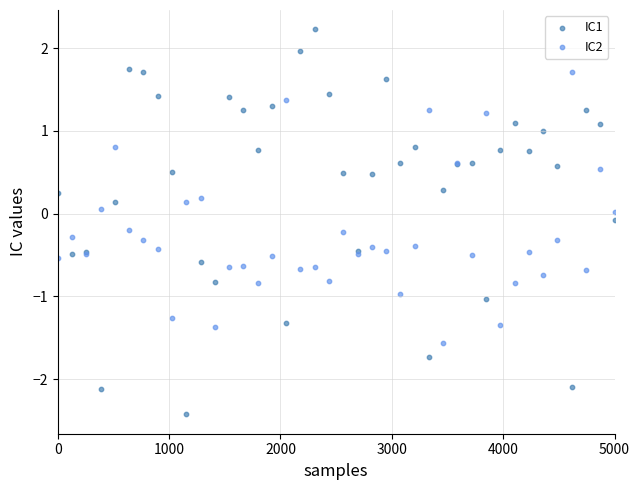

Which series has the widest spread of Y values?

IC1